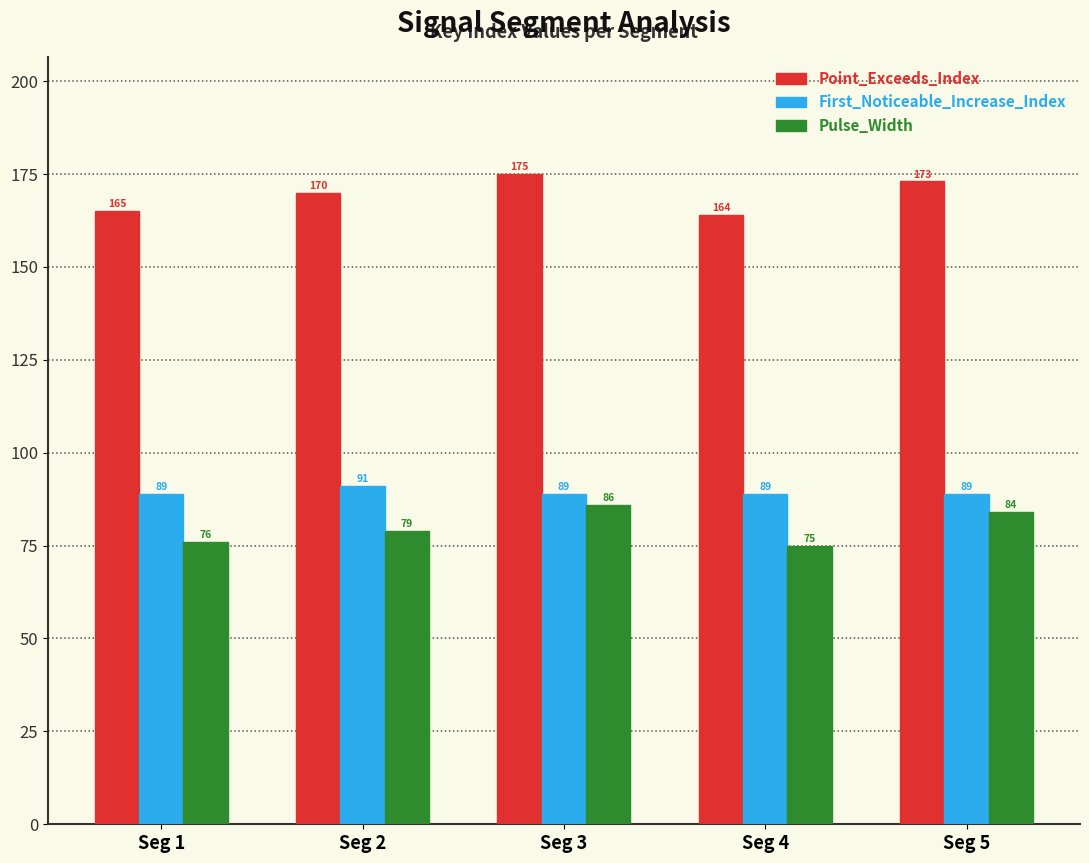

At which category does the chart reach its peak across all series?

Seg 3